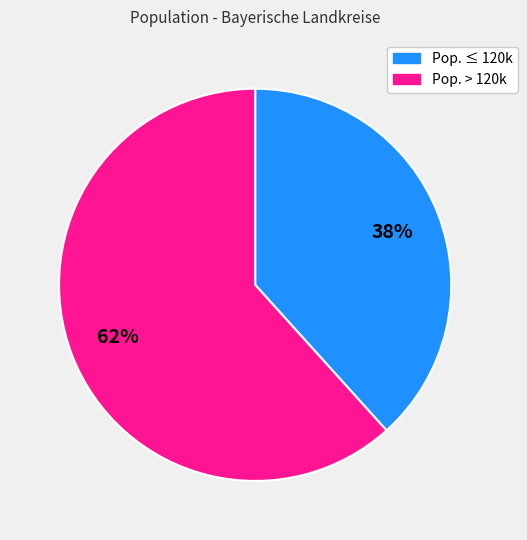

Is there a majority slice in this chart?

Yes